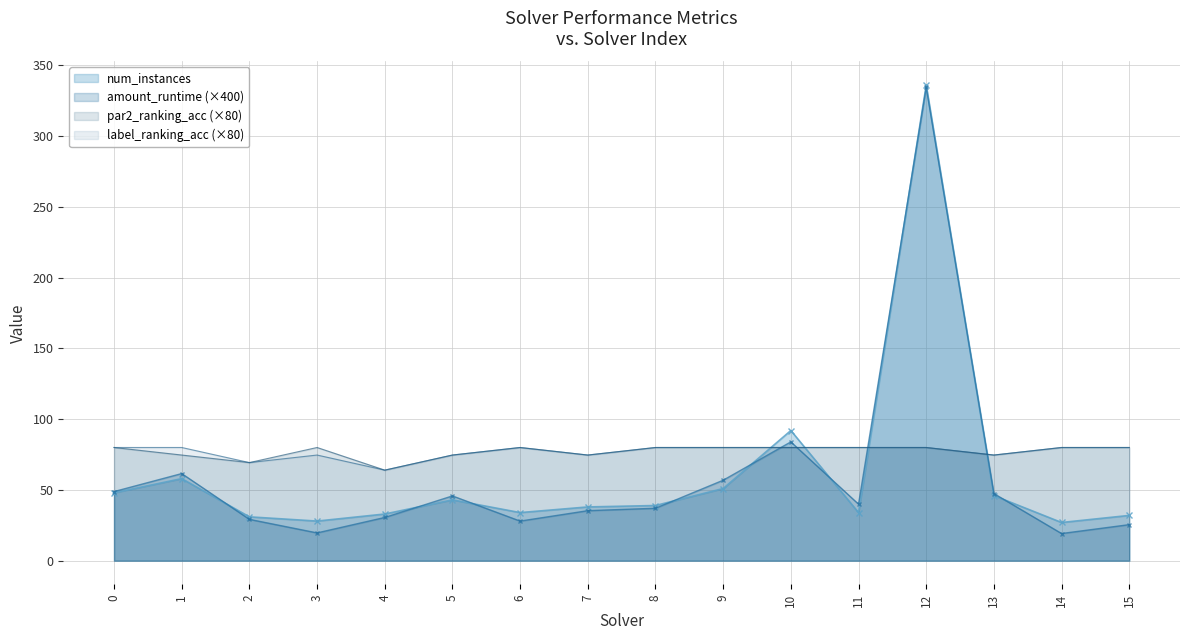

How many series are shown in this chart?

4